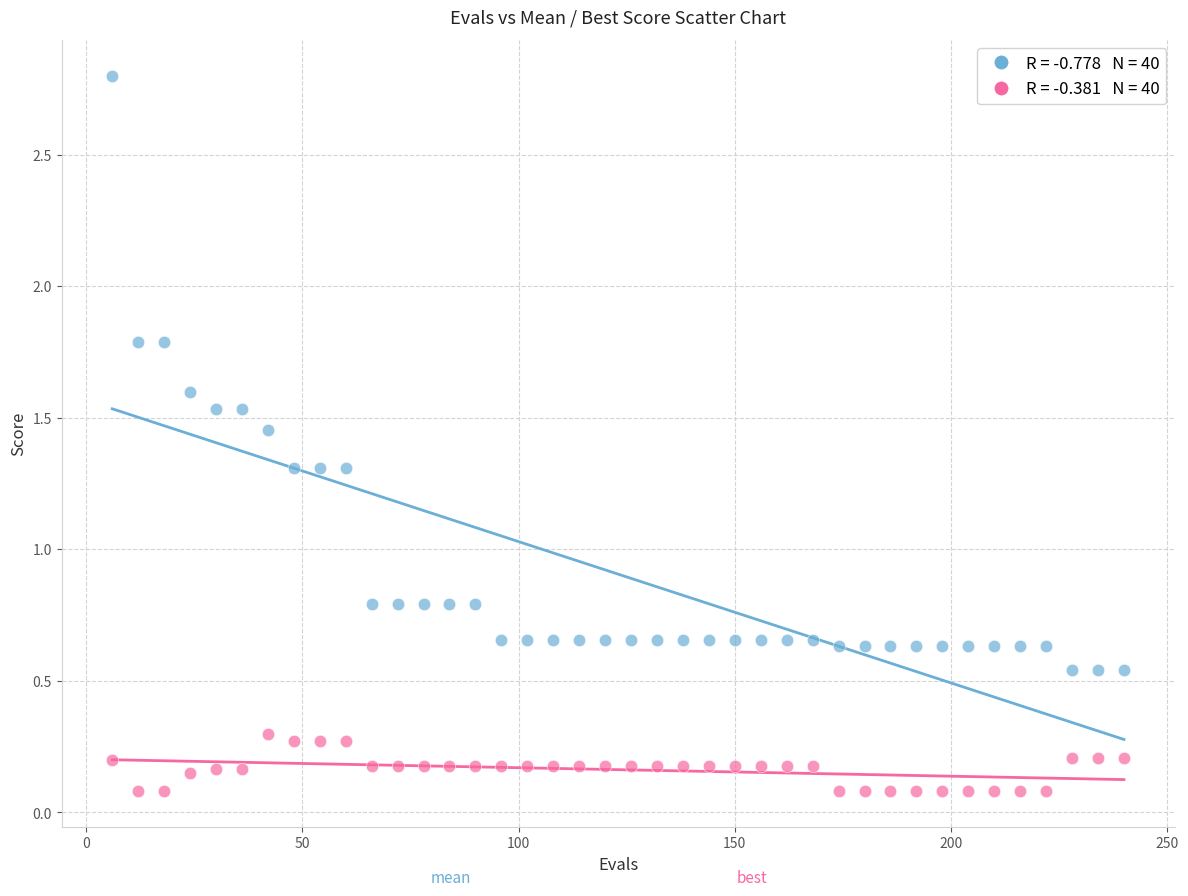

Across all data points, what is the range of Y values (max minus min)?

2.7